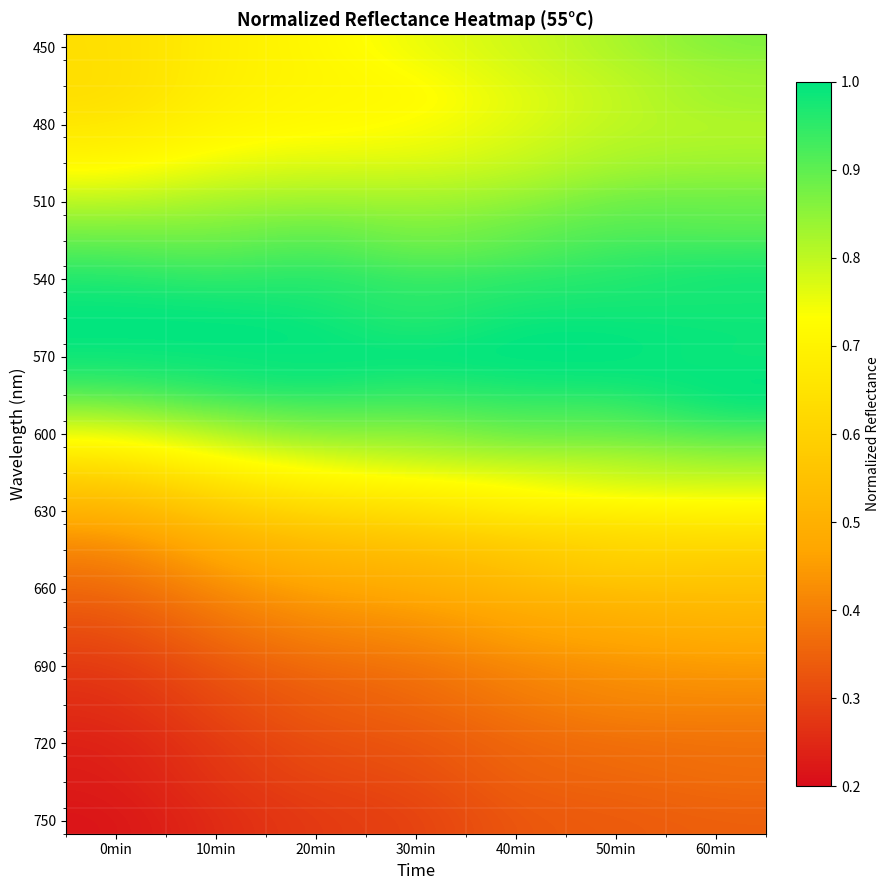

What is the total value across all series at 10min?

19.6